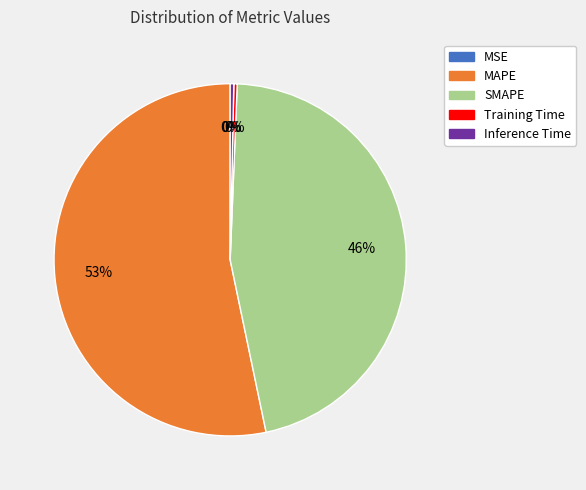

Is it true that Inference Time is 15% of the pie?

False